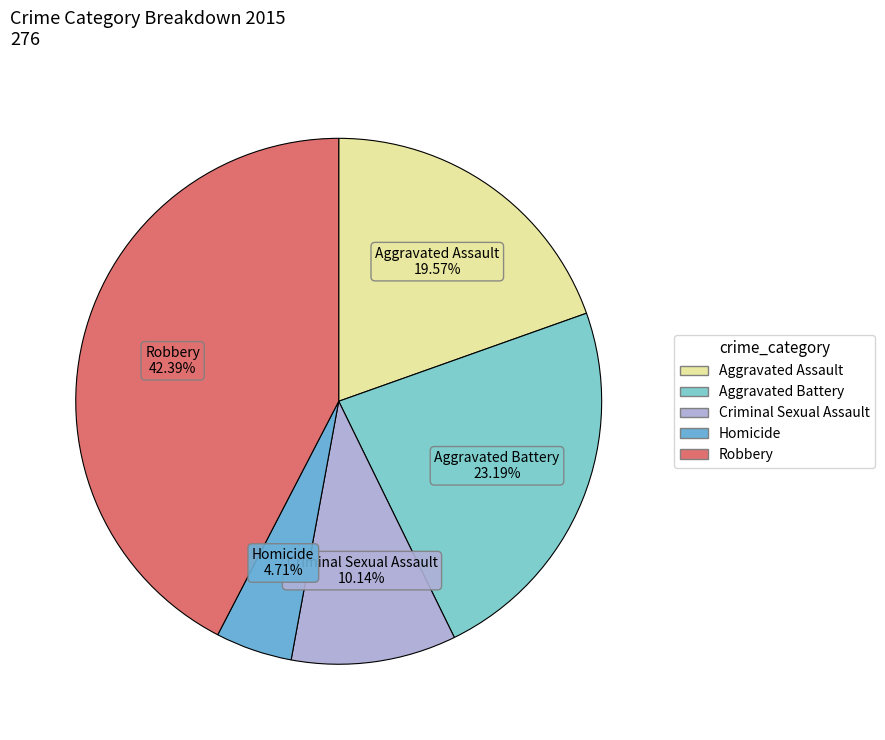

True or false: Aggravated Assault accounts for 30% of the total.

False